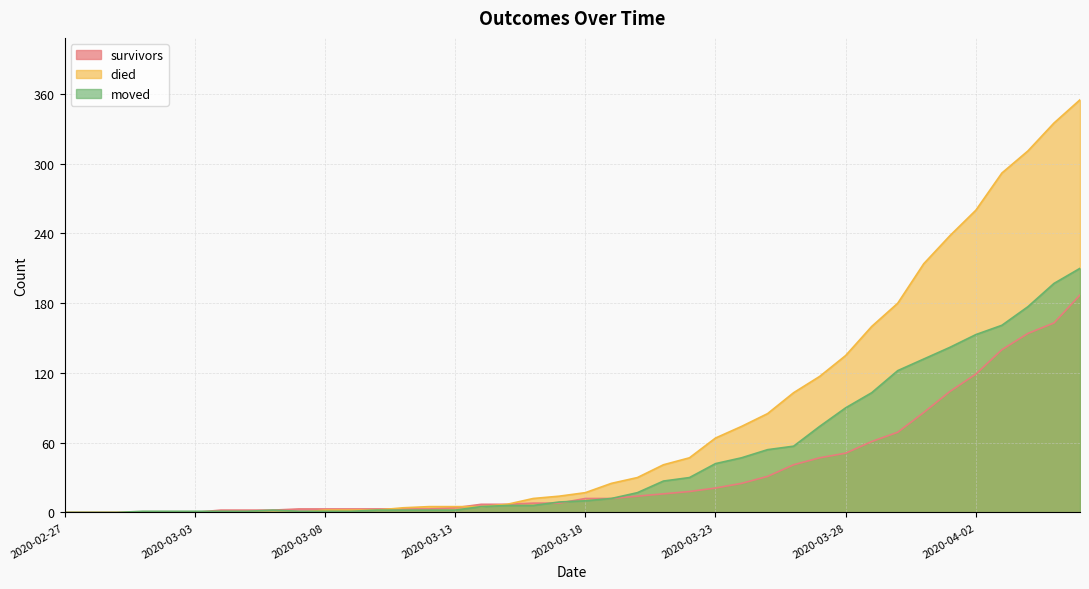

At which label does survivors reach its minimum?

2020-02-27